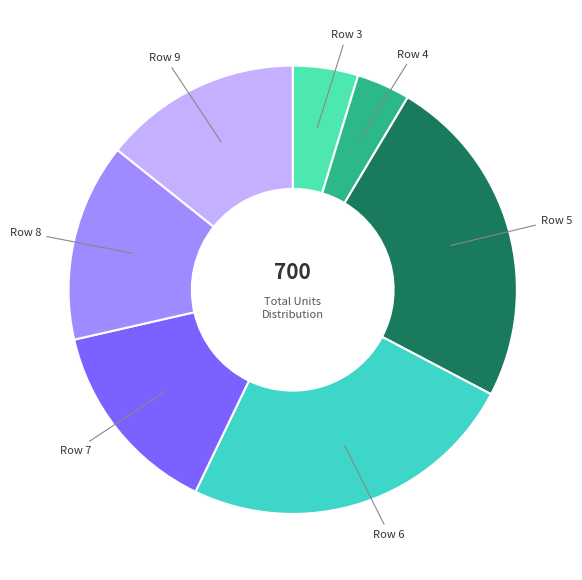

True or false: Row 9 accounts for 8% of the total.

False